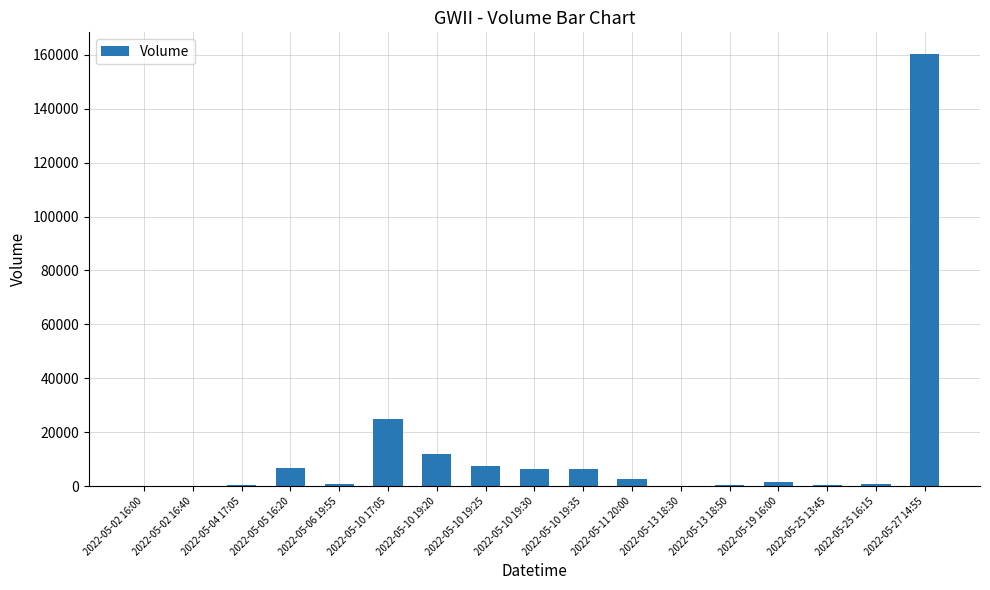

The value at 2022-05-10 19:20 is 11800. True or false?

True